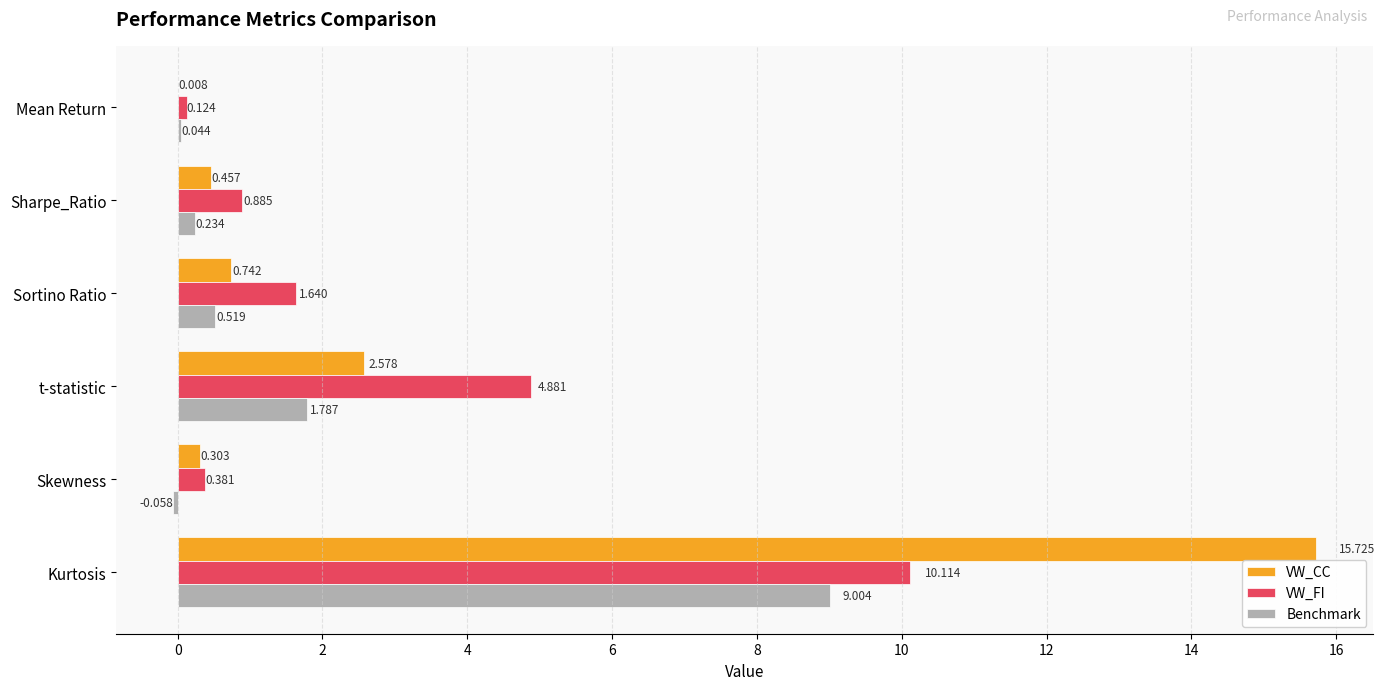

At which category is the sum across all series the highest?

Kurtosis